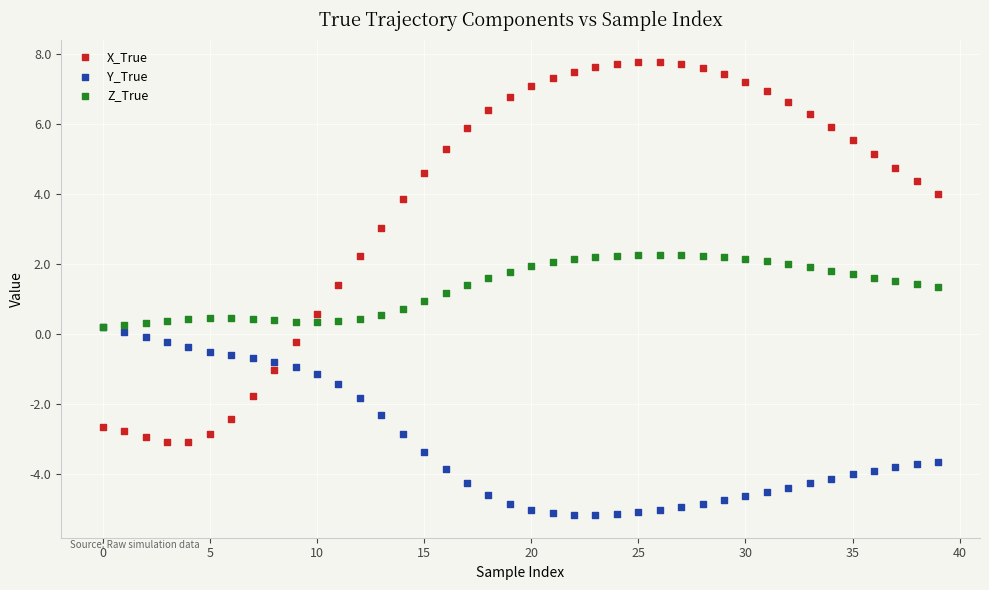

What are all the series names shown in the legend?

X_True, Y_True, Z_True